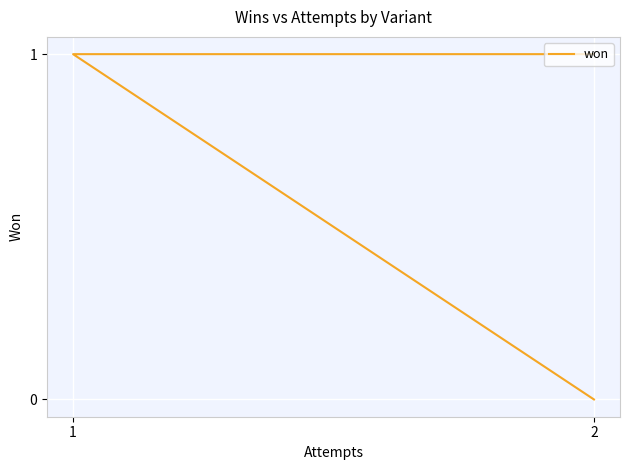

Which has a higher value, 2 or 2?

2